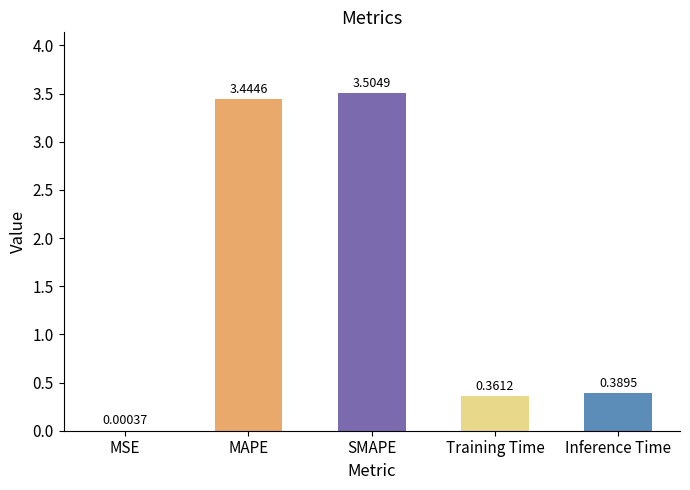

Between MAPE and MSE, which is larger?

MAPE